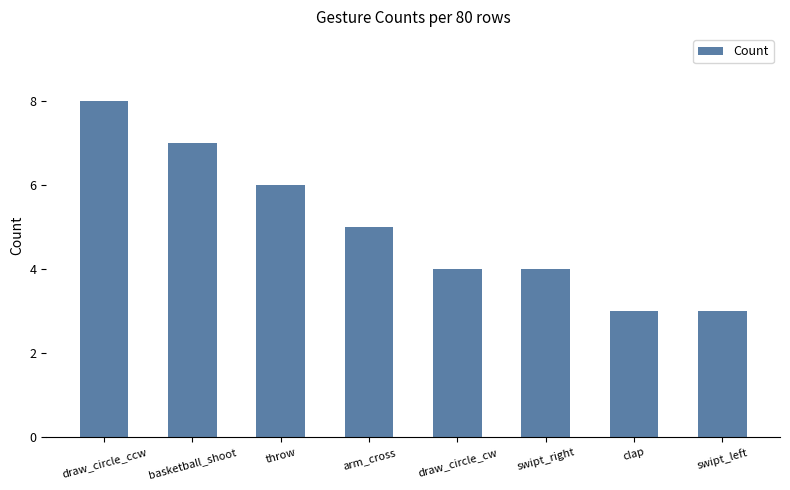

What is the difference between the second highest and second lowest values?

4